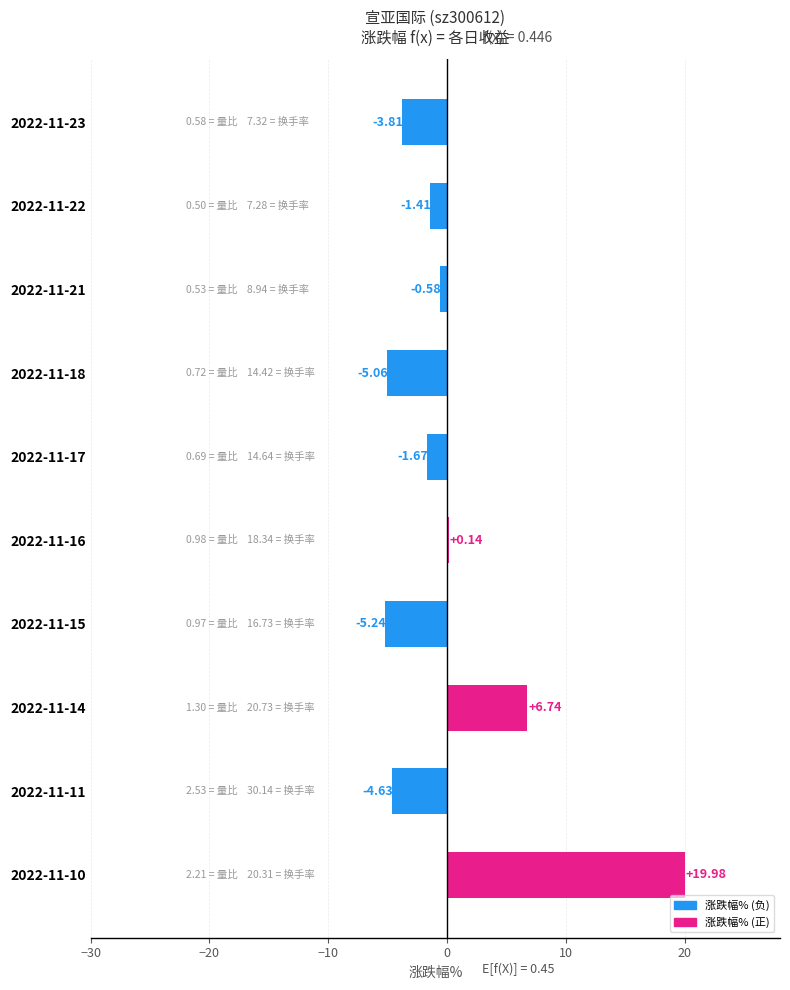

Between 2022-11-18 and 2022-11-21, which is larger?

2022-11-21